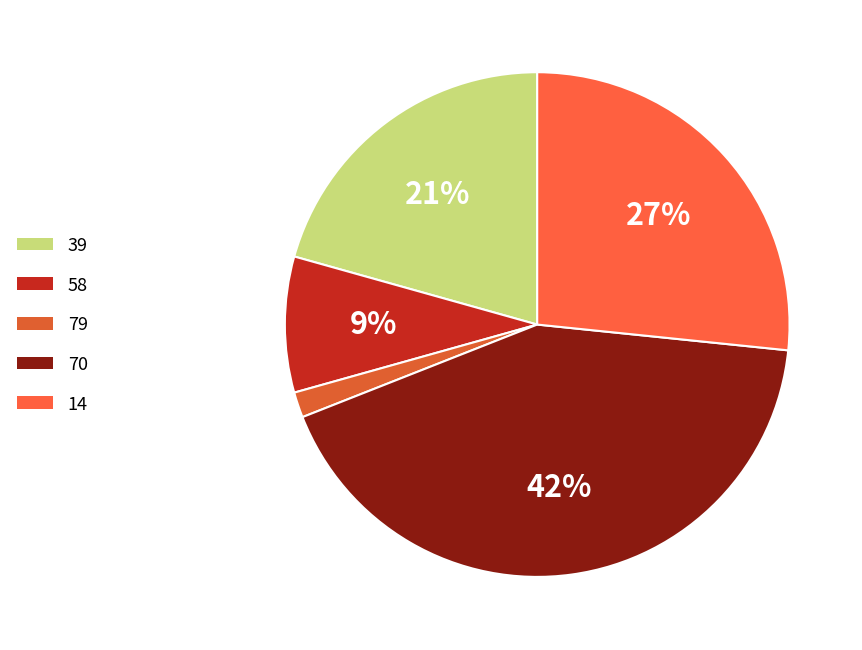

What percentage is the 58 slice, to the nearest percent?

9%